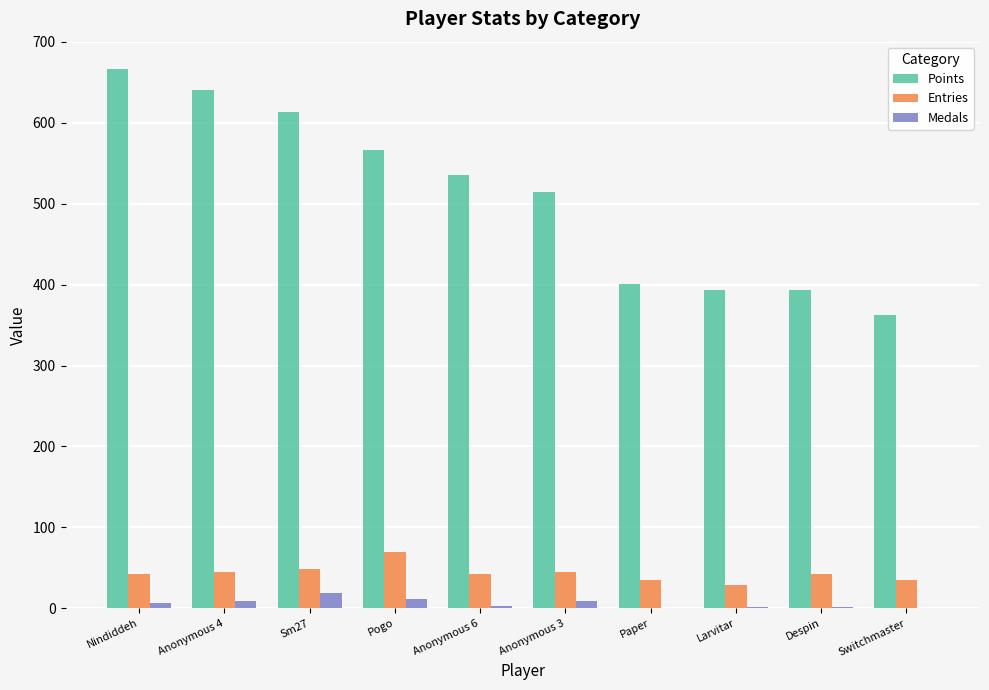

The Points series shows 186 at Larvitar. True or false?

False